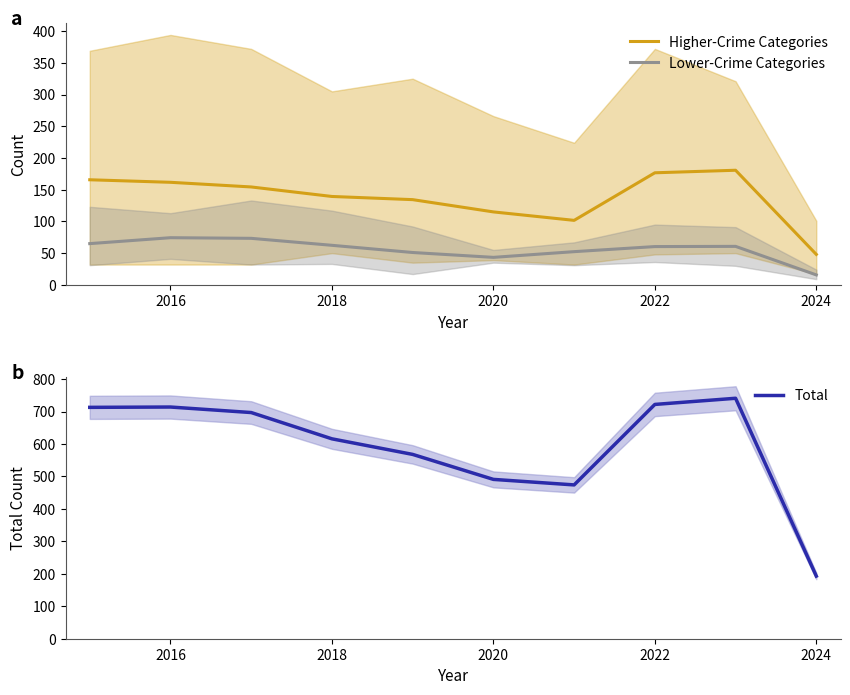

Which category has the lowest value in the Lower-Crime Categories series?

2024